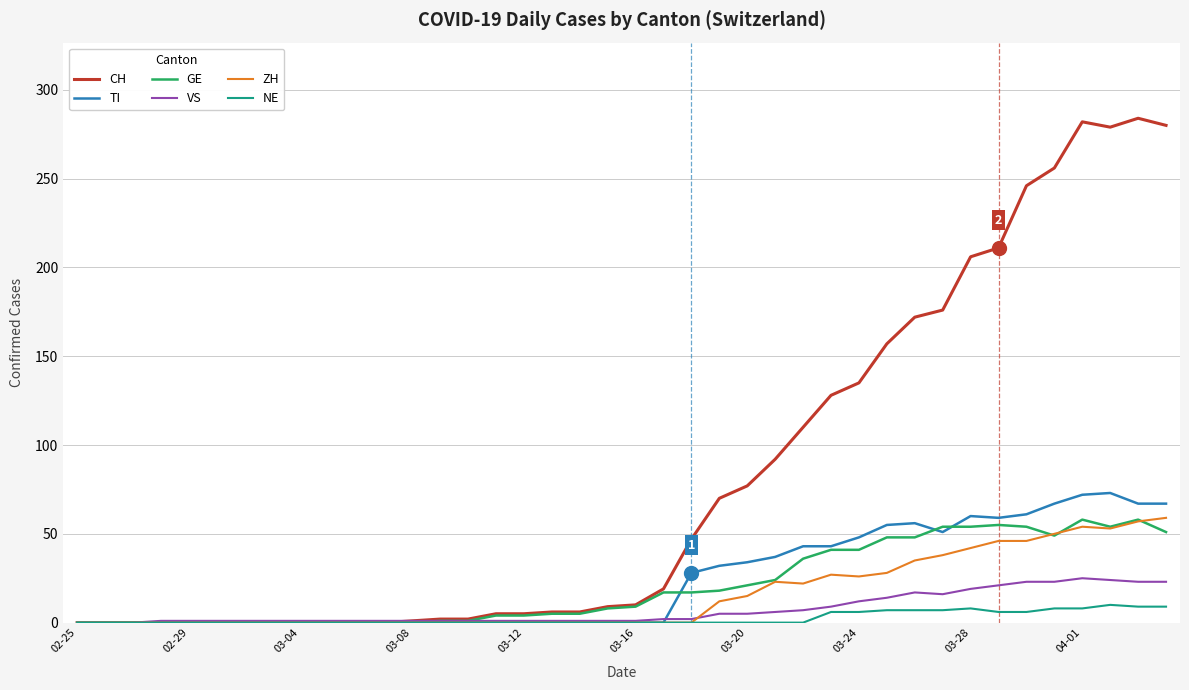

What are all the series names shown in the legend?

CH, TI, GE, VS, ZH, NE